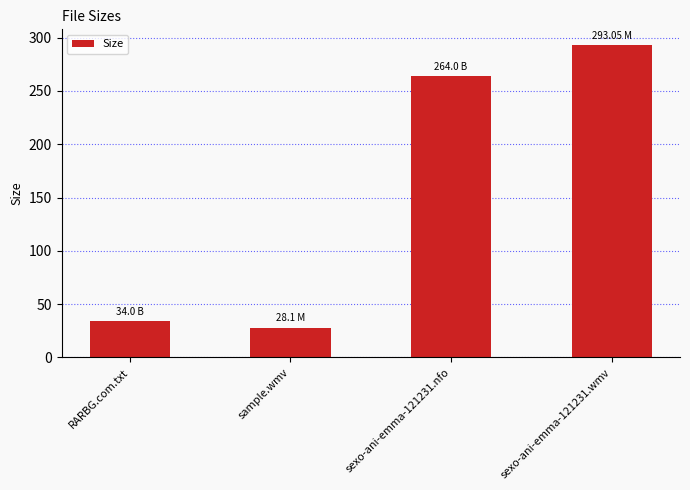

At which label is the value closest to 160?

sexo-ani-emma-121231.nfo